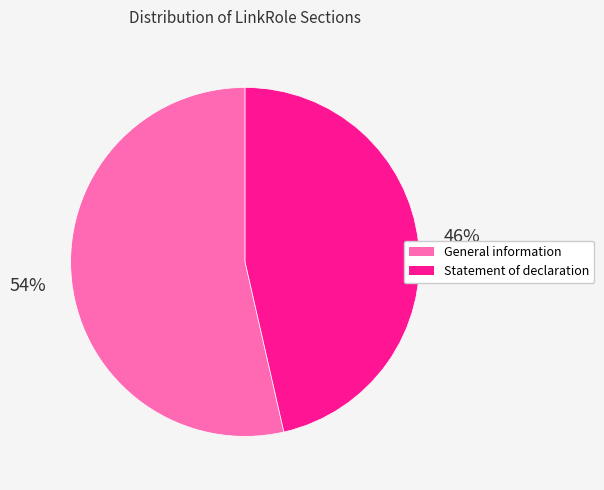

Does General information account for over 50% of the chart?

Yes